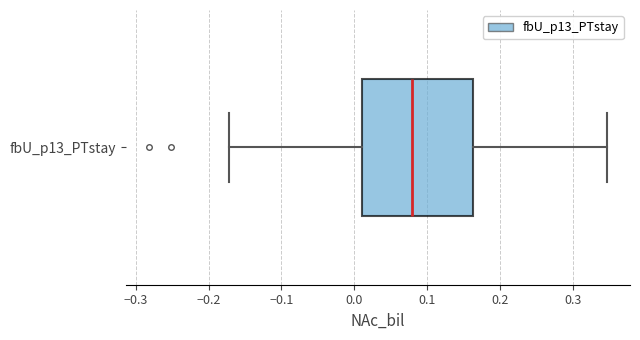

Read this box plot against the x-axis: the position of the median line, the range covered by the box, and the ends of both whiskers. The values are not printed on the chart, so give them approximately, as read against the axis.

median 0.08, box 0.01 to 0.16, whiskers -0.17 to 0.35